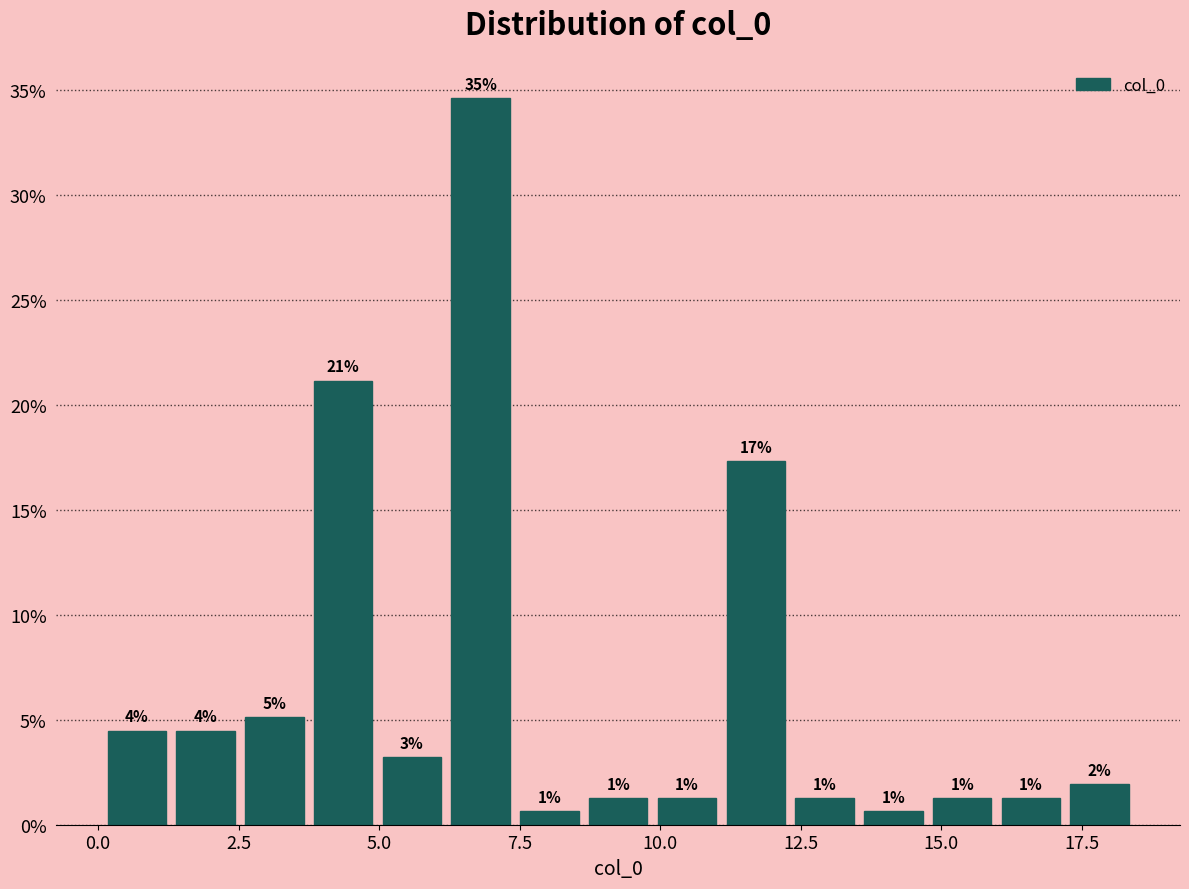

Read against the x-axis, roughly where is the centre of the tallest bar?

7.0